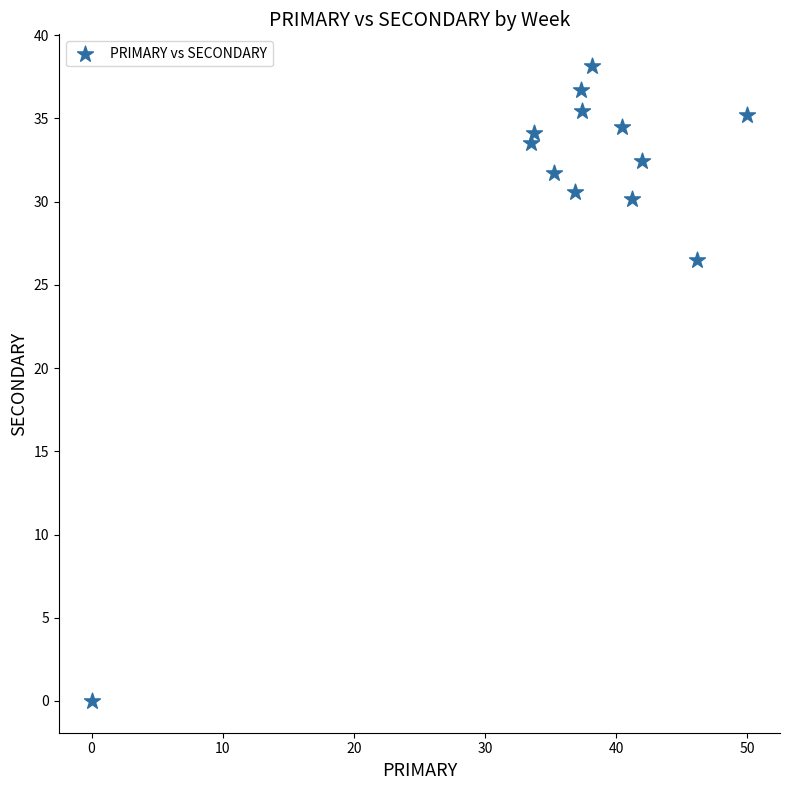

What Y value in the scatter plot is closest to 19?

26.5